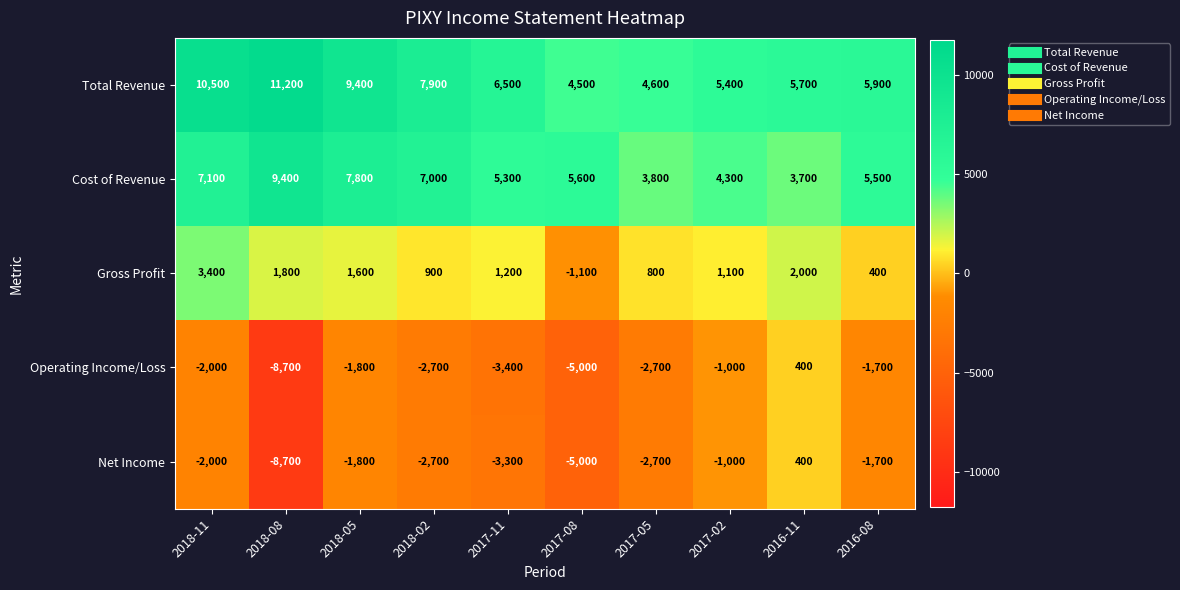

Where is Cost of Revenue nearest to the value 6550?

2018-02